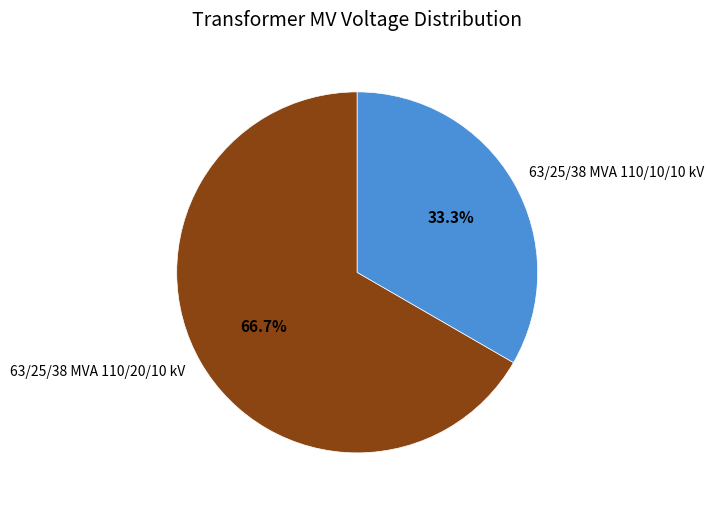

To the nearest percent, what is the average slice percentage?

50%